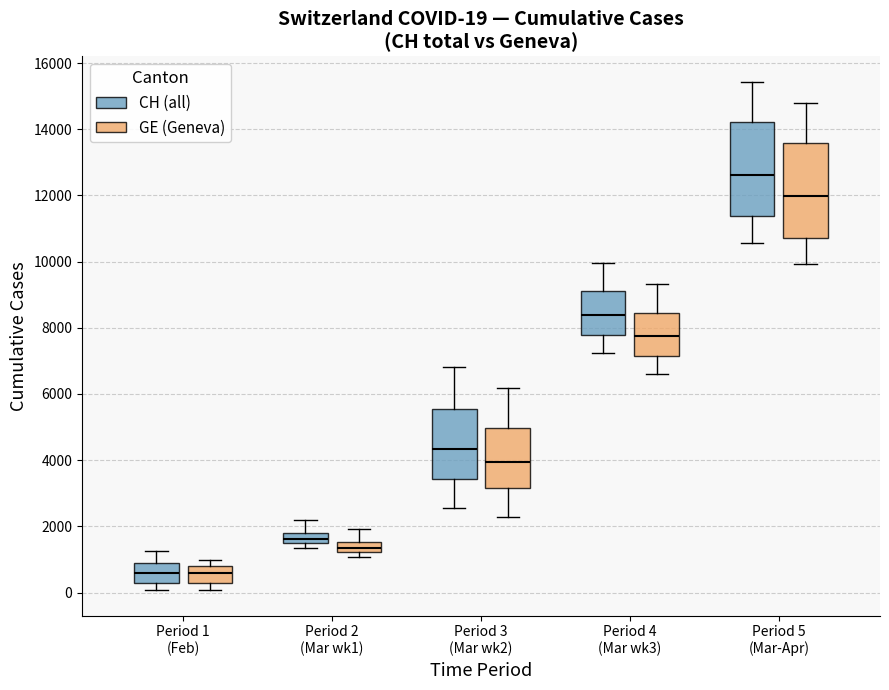

Which box has the highest median line?

Period 5 (Mar-Apr) (CH (all))